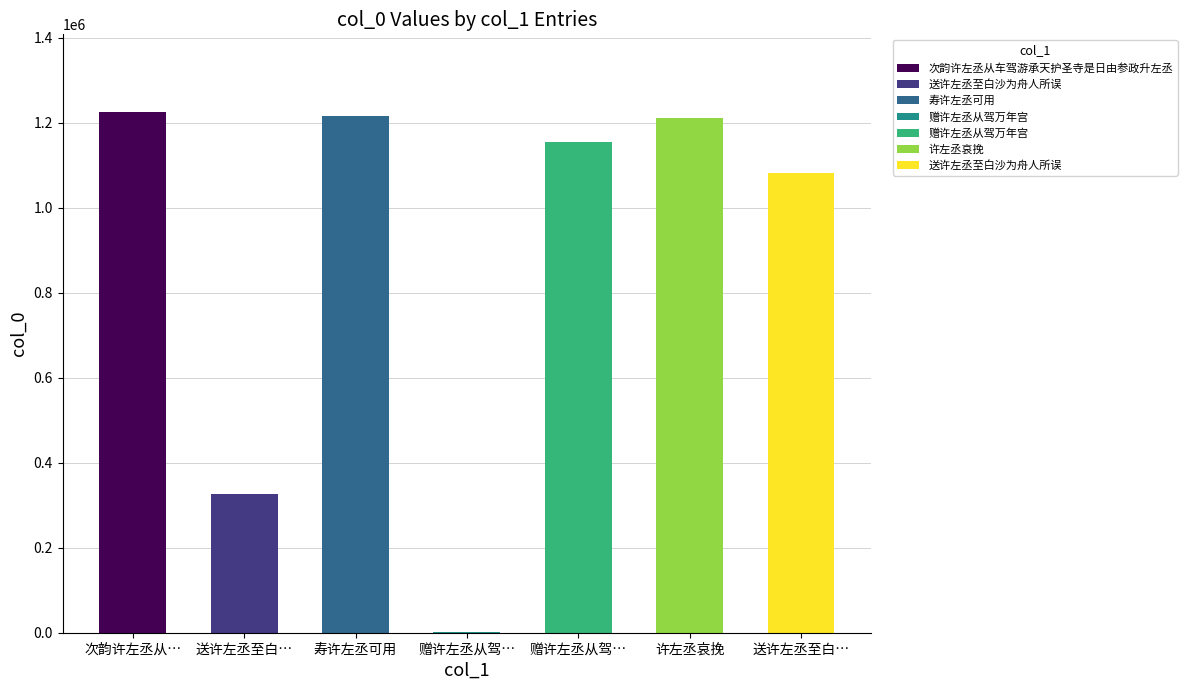

What is the label of the 2nd bar from the left?

送许左丞至白沙为舟人所误